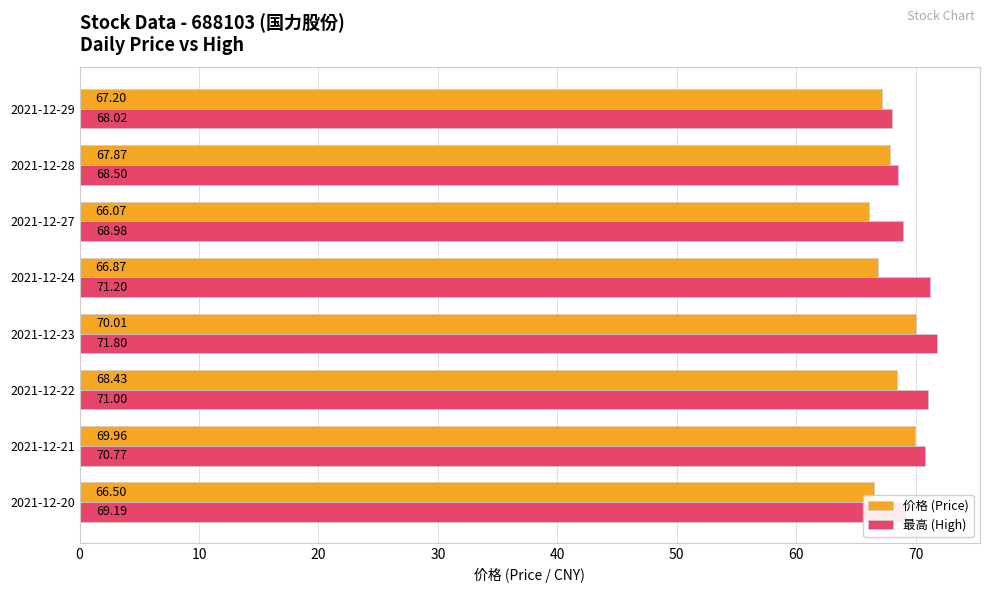

Between 2021-12-21 and 2021-12-23, which series saw the biggest shift?

最高 (High)